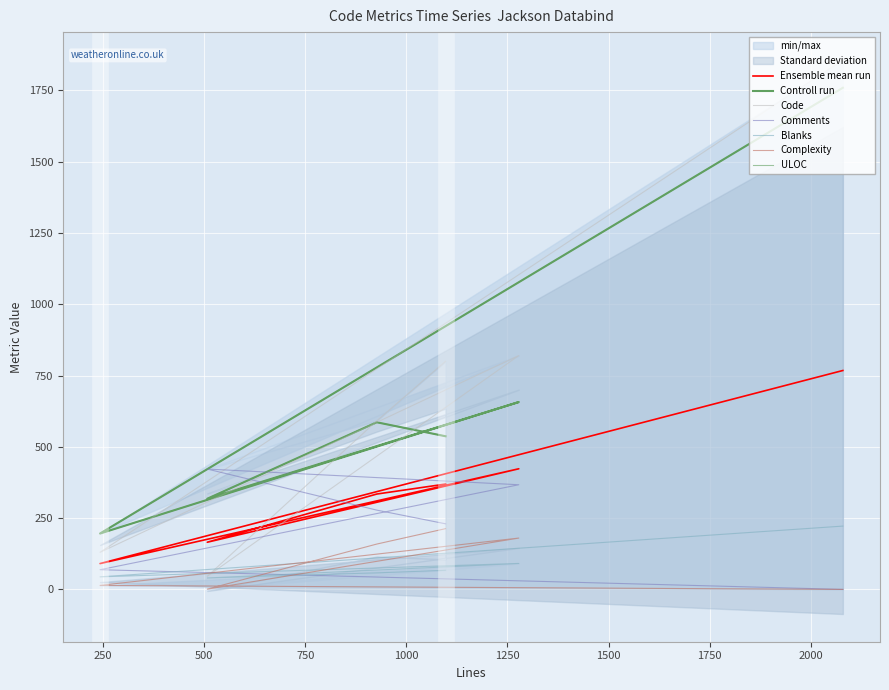

Is it true that Comments equals 422 at DeserializationFeature.java?

True